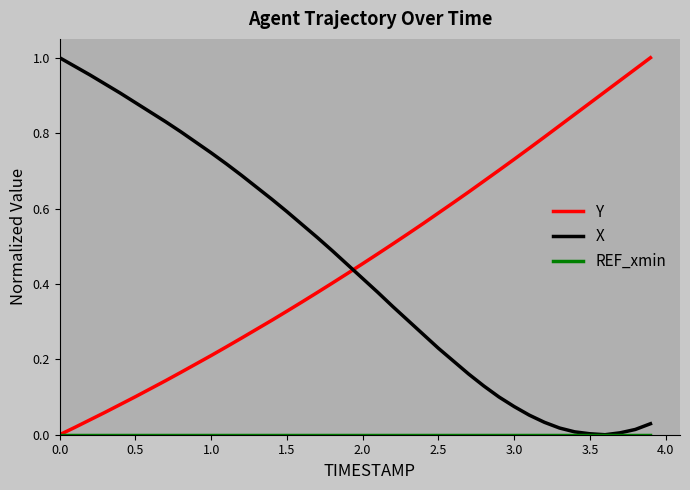

True or false: X and Y intersect in this chart.

True